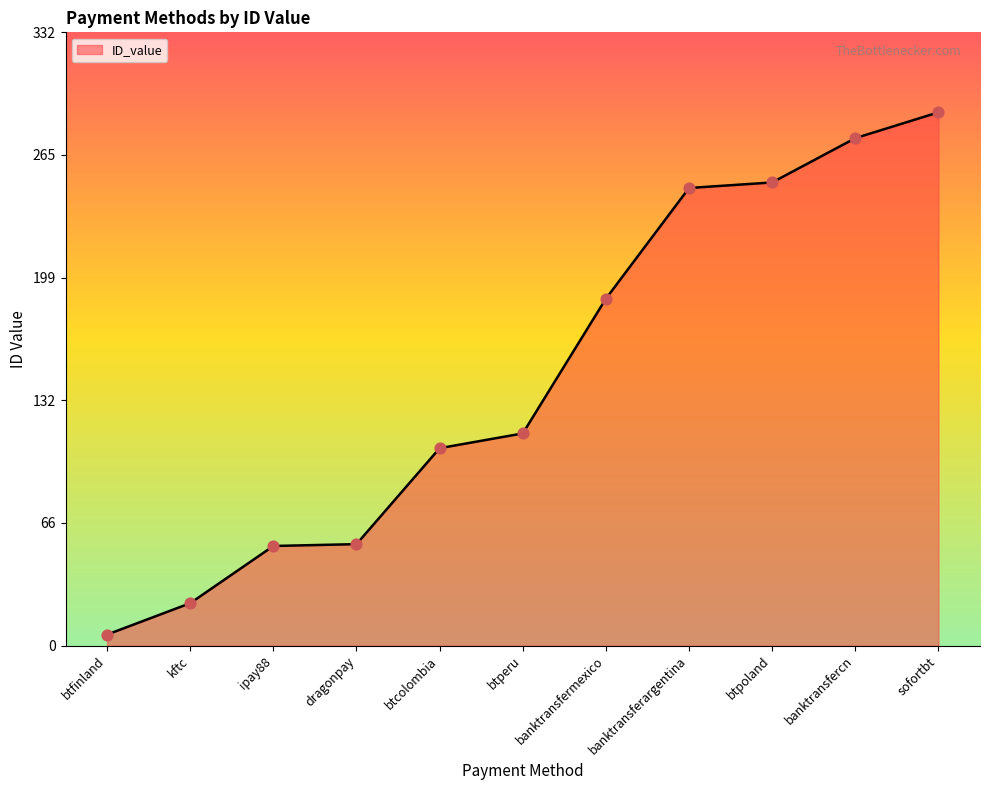

Approximately how many times larger is the value at banktransferargentina compared to btcolombia?

2.3